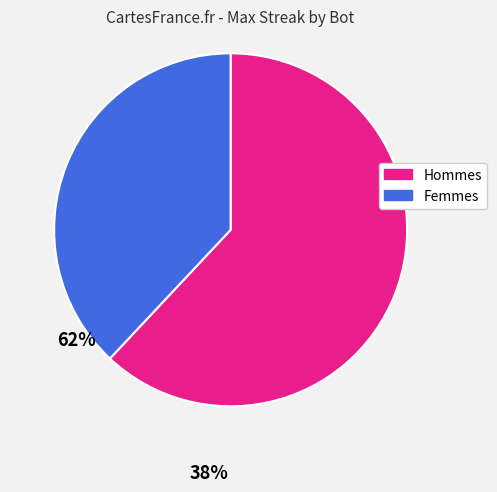

Rank the categories by value from lowest to highest.

Femmes, Hommes